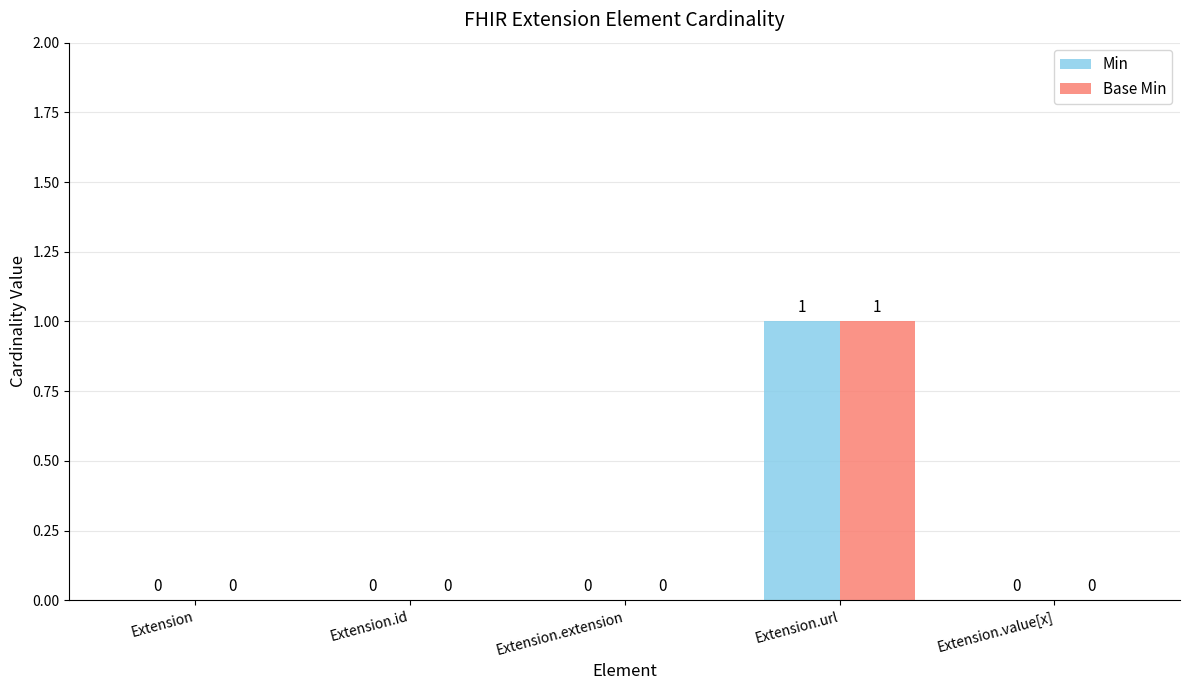

Which label corresponds to the largest value in the chart?

Extension.url